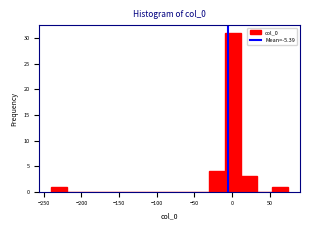

Reading left to right, list every bar in this chart as the range it spans on the x-axis followed by its height. Neither the bar edges nor the heights are printed on the chart, so give them approximately, as read against the axes.

-240 to -220: 1
-220 to -200: 0
-200 to -175: 0
-175 to -155: 0
-155 to -135: 0
-135 to -115: 0
-115 to -95: 0
-95 to -70: 0
-70 to -50: 0
-50 to -30: 0
-30 to -10: 4
-10 to 10: 31
10 to 30: 3
30 to 55: 0
55 to 75: 1